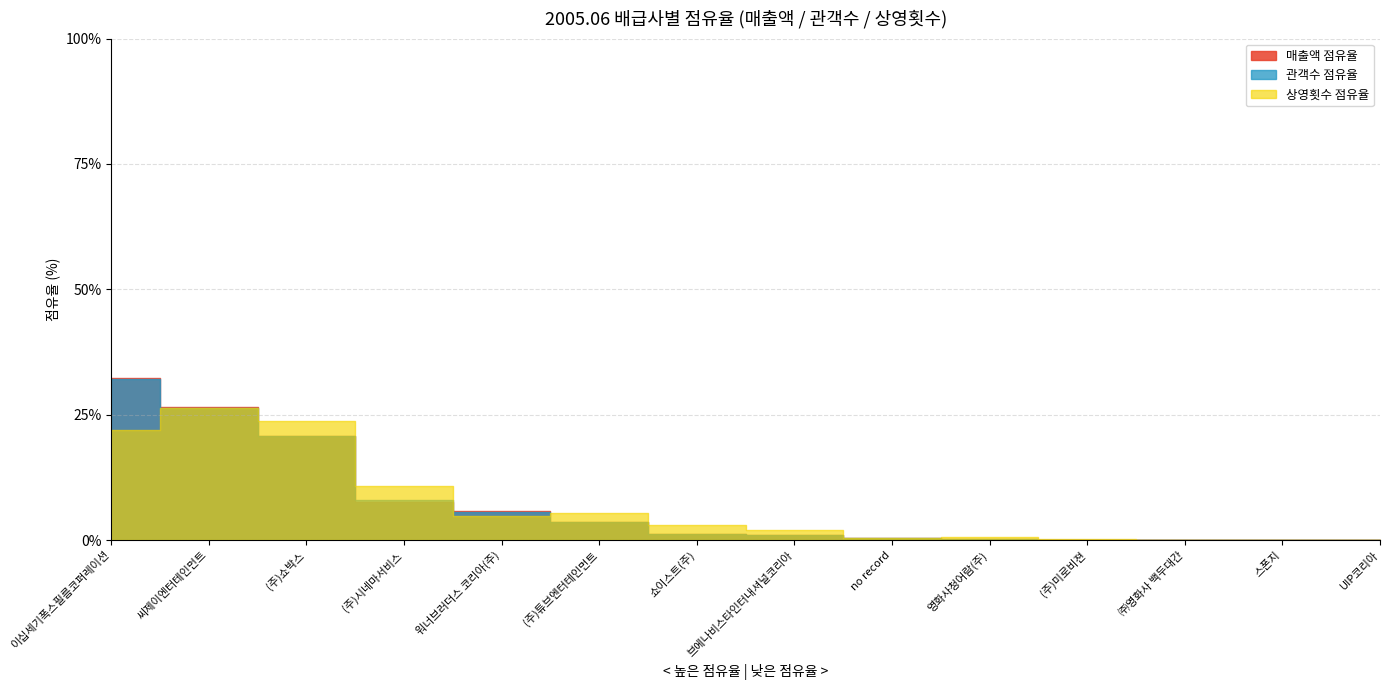

Where does the 매출액 점유율 series first go above 1?

이십세기폭스필름코퍼레이션